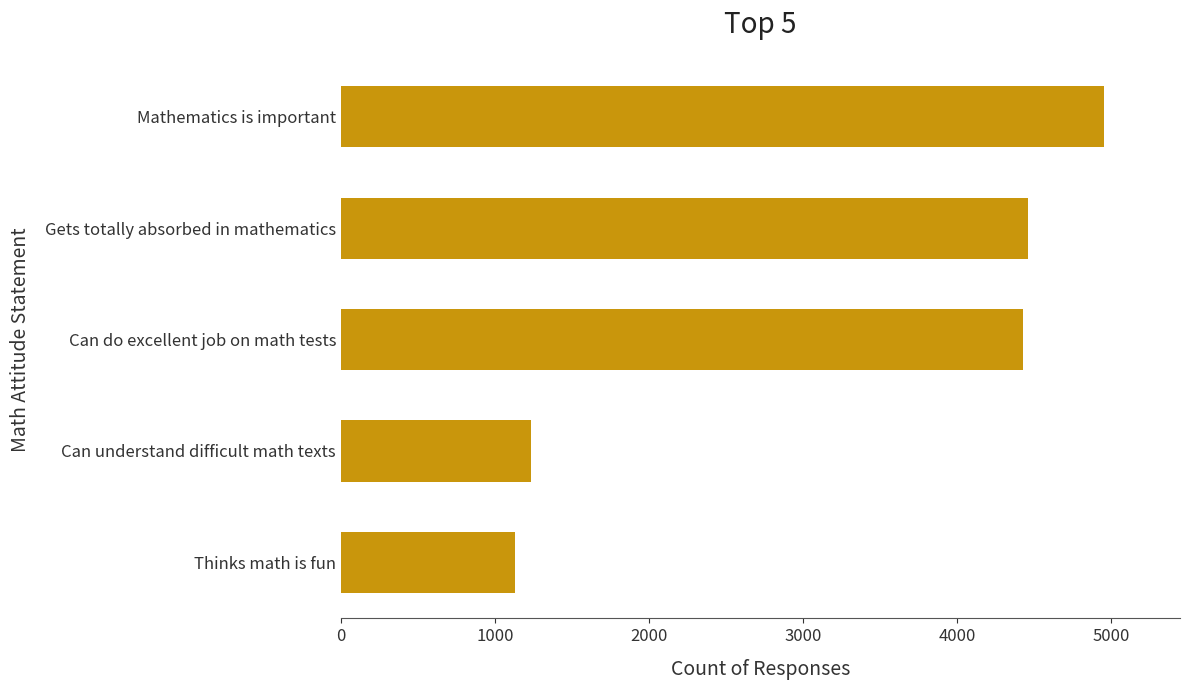

How many bars are there in total?

5